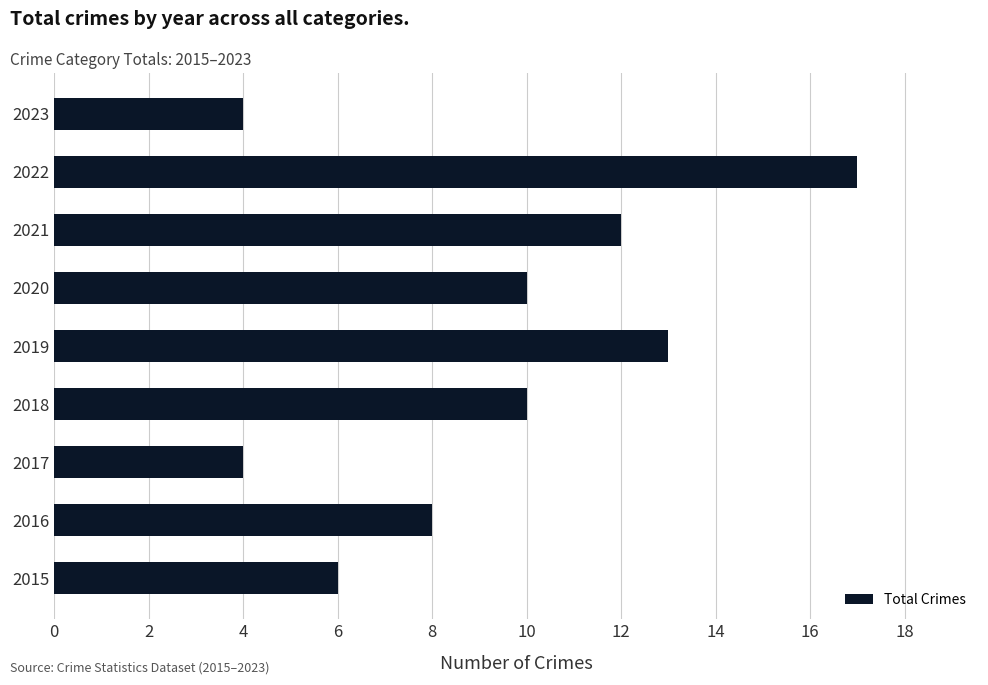

The value at 2018 is 17. True or false?

False